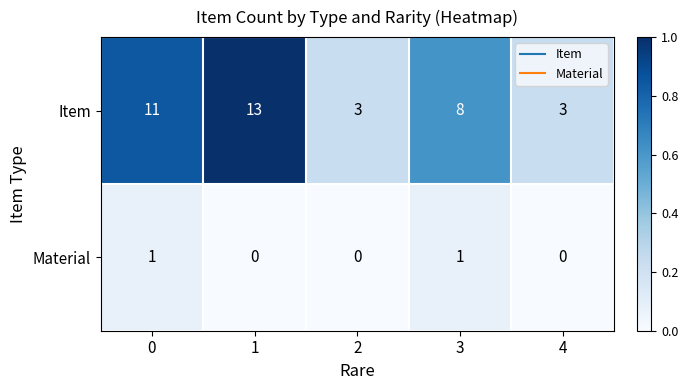

Reading left to right, what are all the values shown in this chart?

Item: 11	13	3	8	3
Material: 1	0	0	1	0